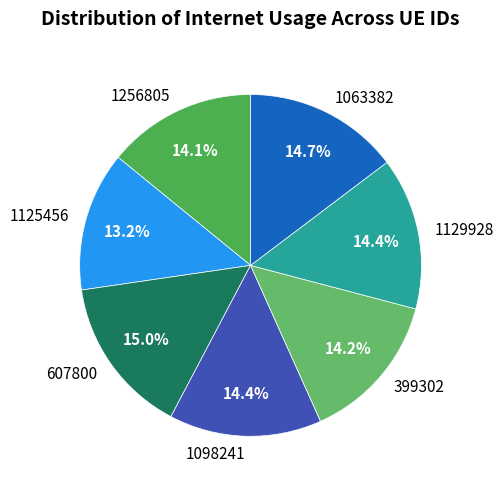

How many segments does this pie chart have?

7